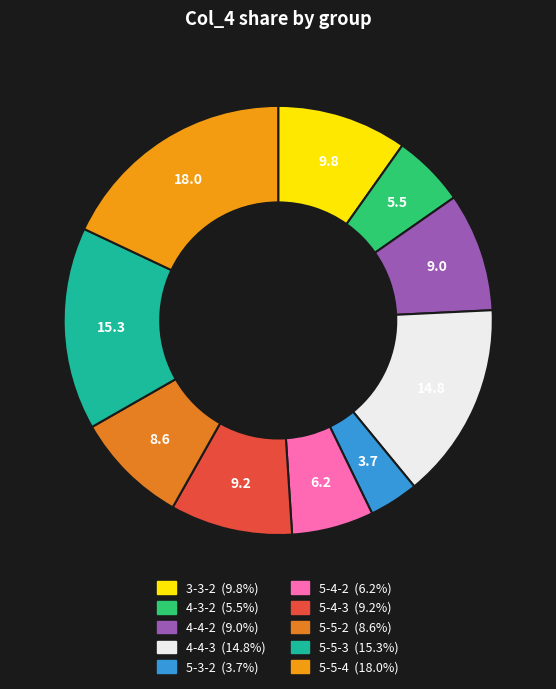

To the nearest percent, what is the average slice percentage?

10%